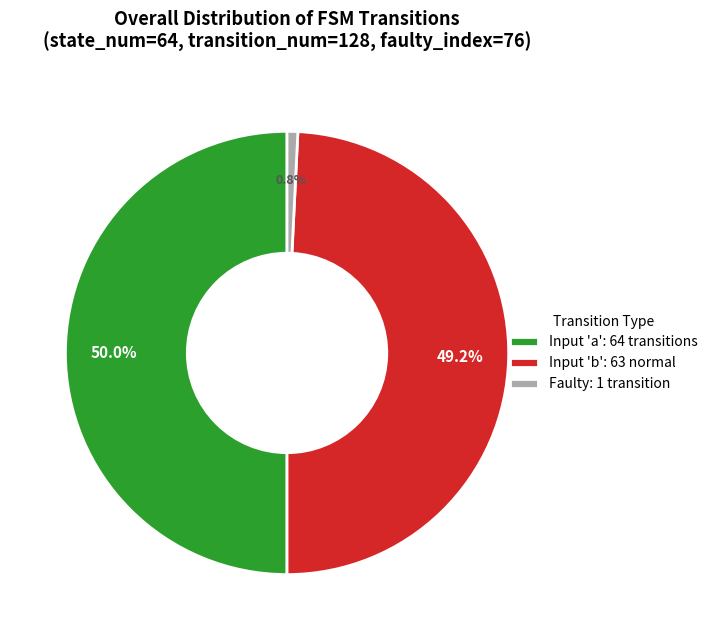

Combined, do Input 'a': 64 transitions and Faulty: 1 transition account for over 50%?

Yes